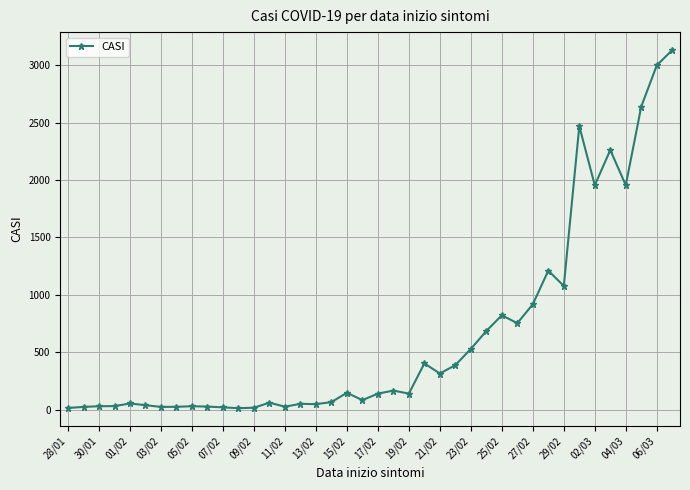

How many categories are shown in the chart?

40